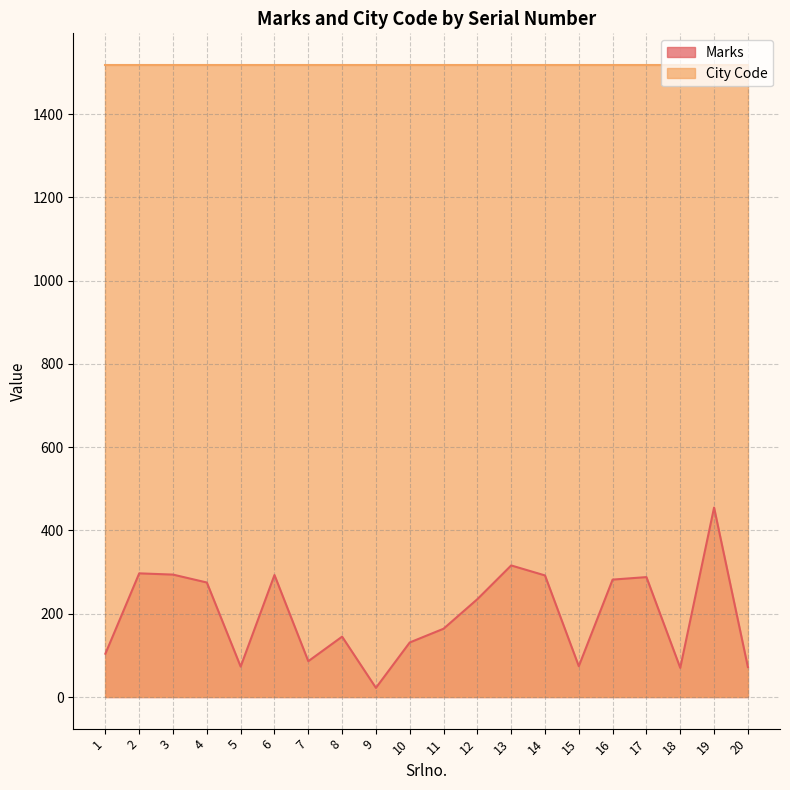

Does the chart display data point markers on the line(s)?

No